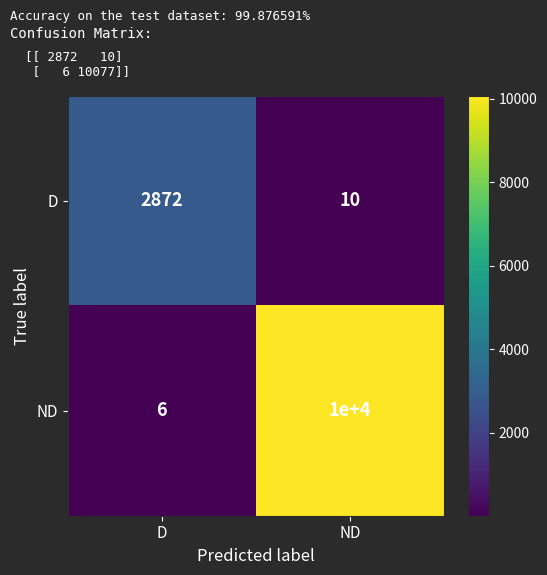

Which series has the largest total across all categories?

ND